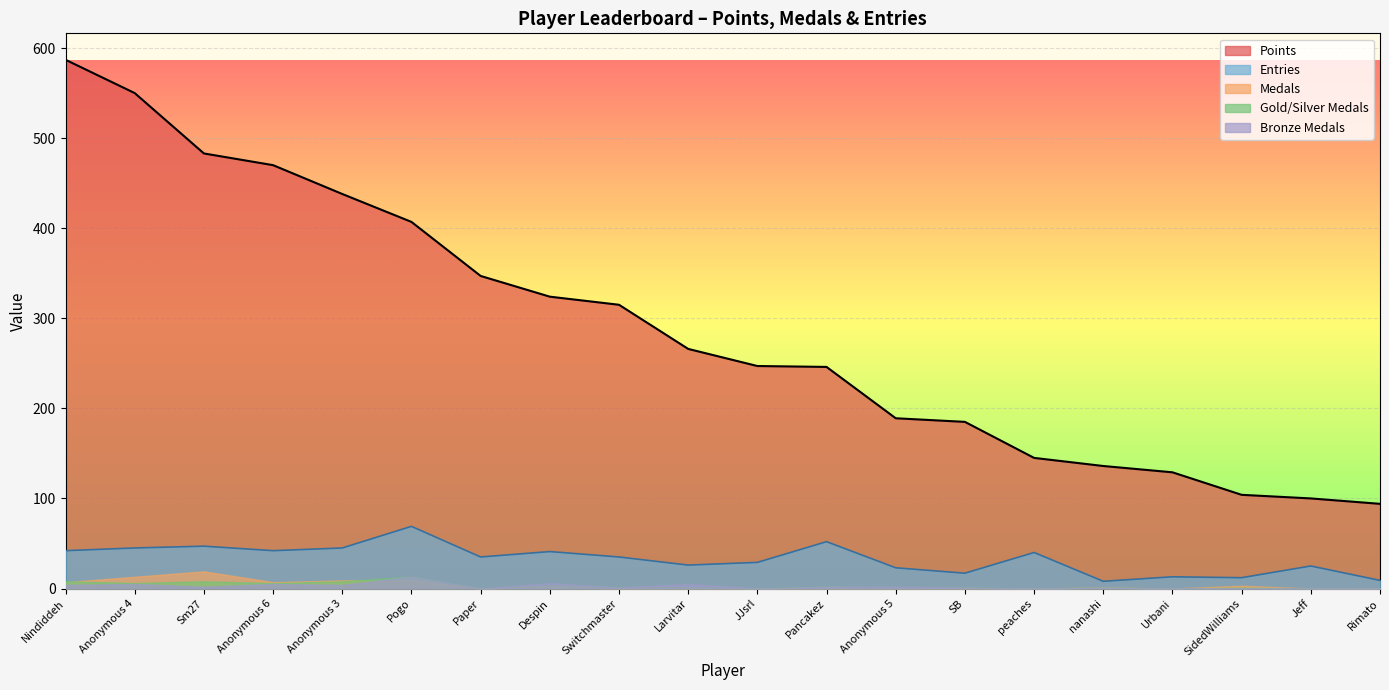

Does the chart display data point markers on the line(s)?

No